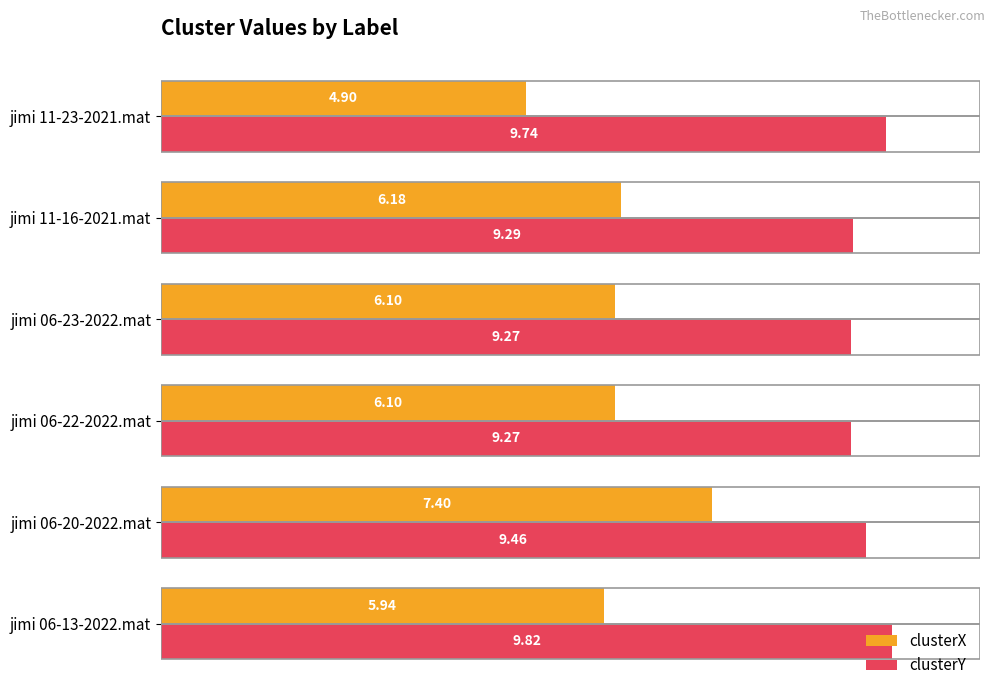

List the series in order of their overall mean, highest first.

clusterY, clusterX